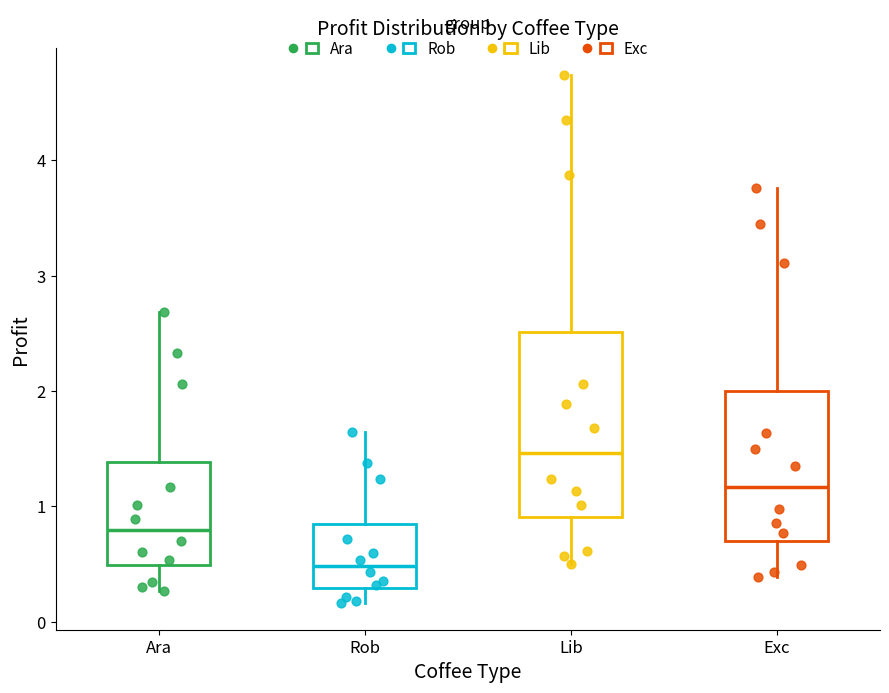

Comparing the boxes themselves (not the whiskers), which one is the tallest?

Lib